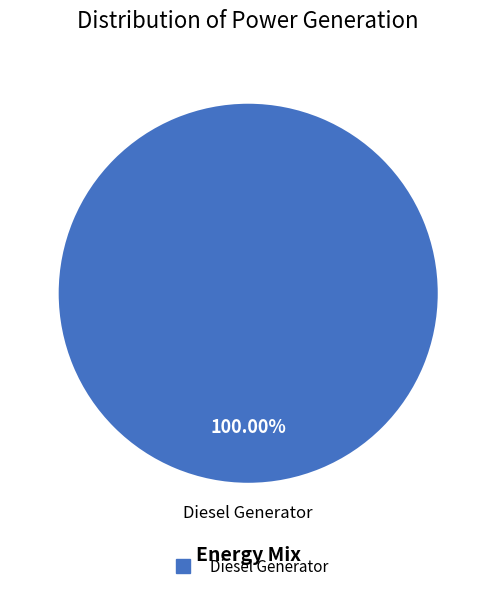

Count the number of slices in the pie.

1